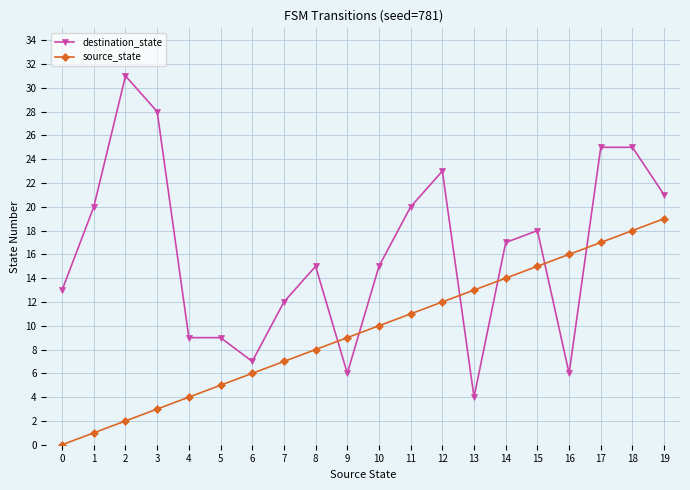

How many values in the destination_state series are below 17?

10